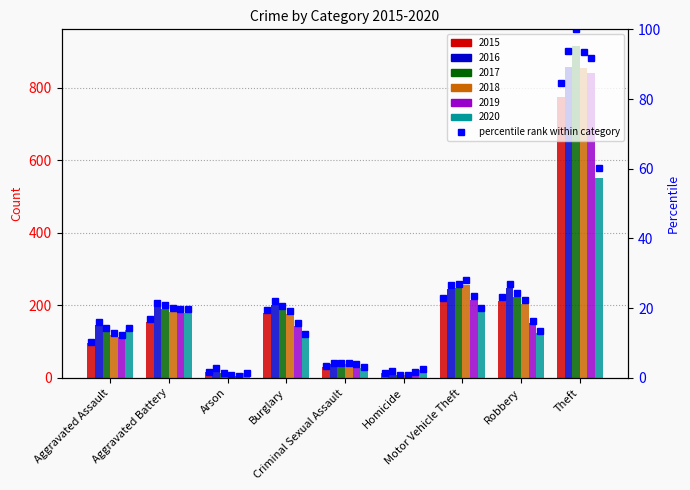

How many data points does each series have?

9